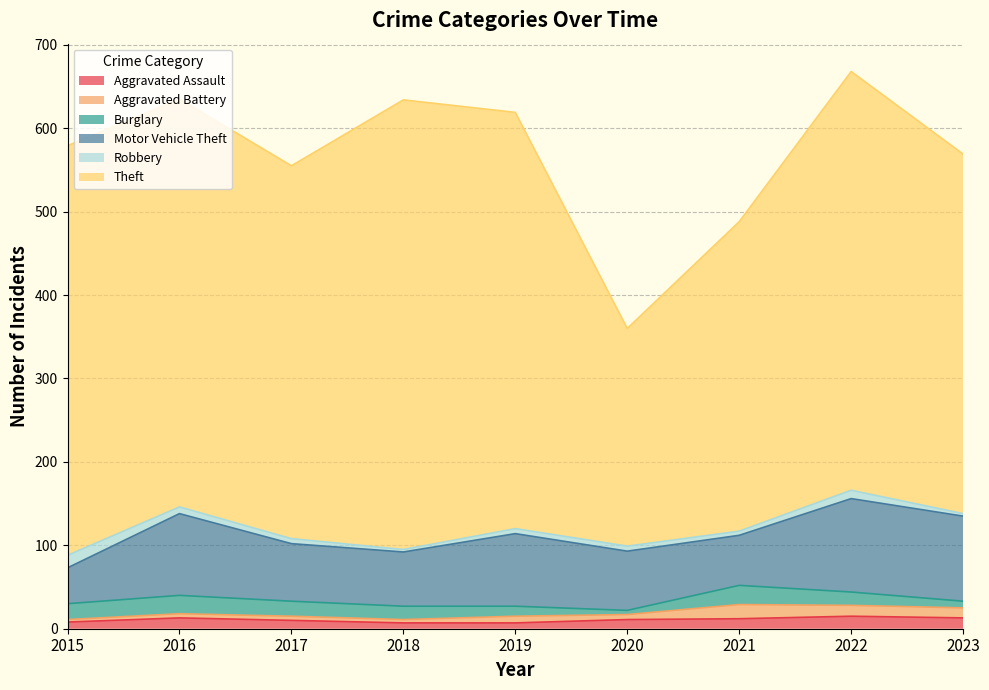

Which series has the largest range (max minus min)?

Theft